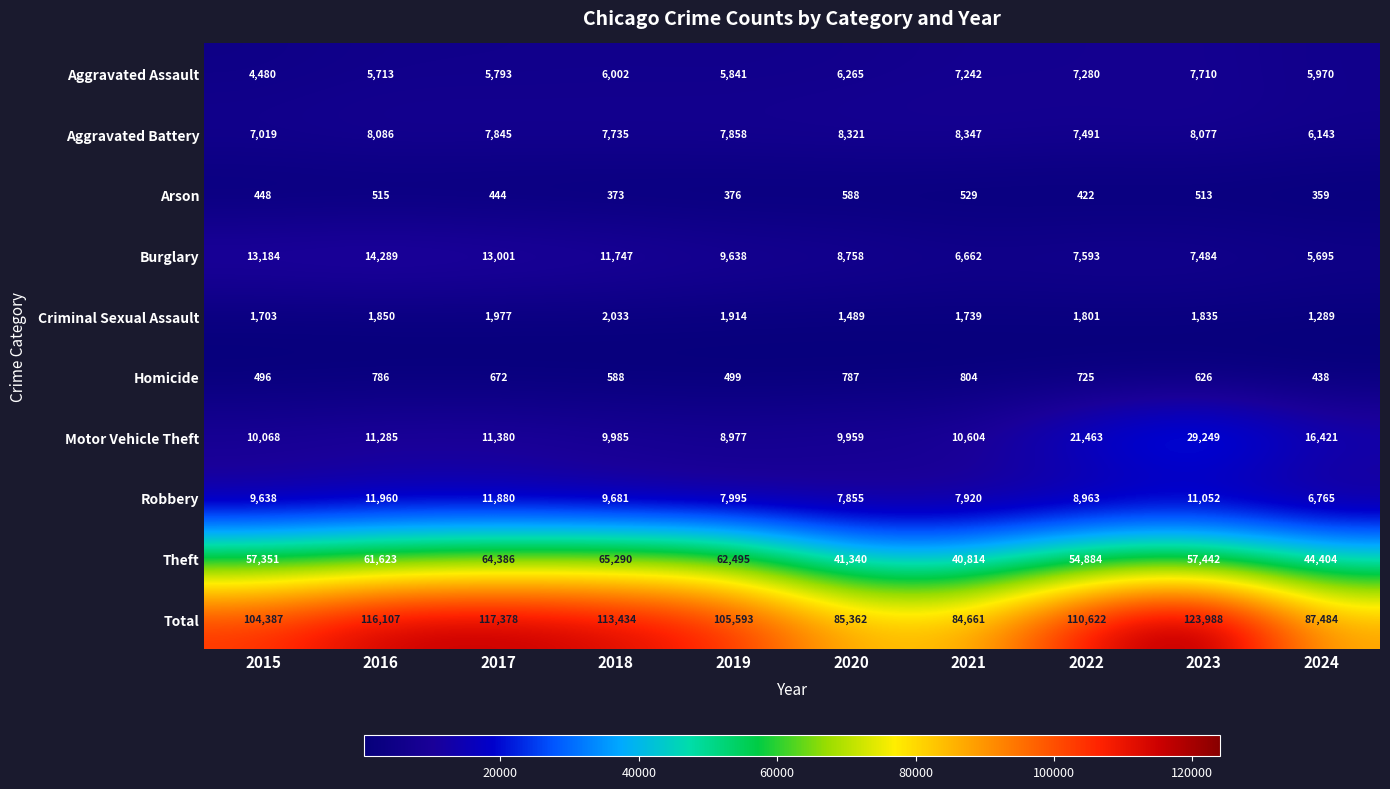

Which series has the largest total across all categories?

Total